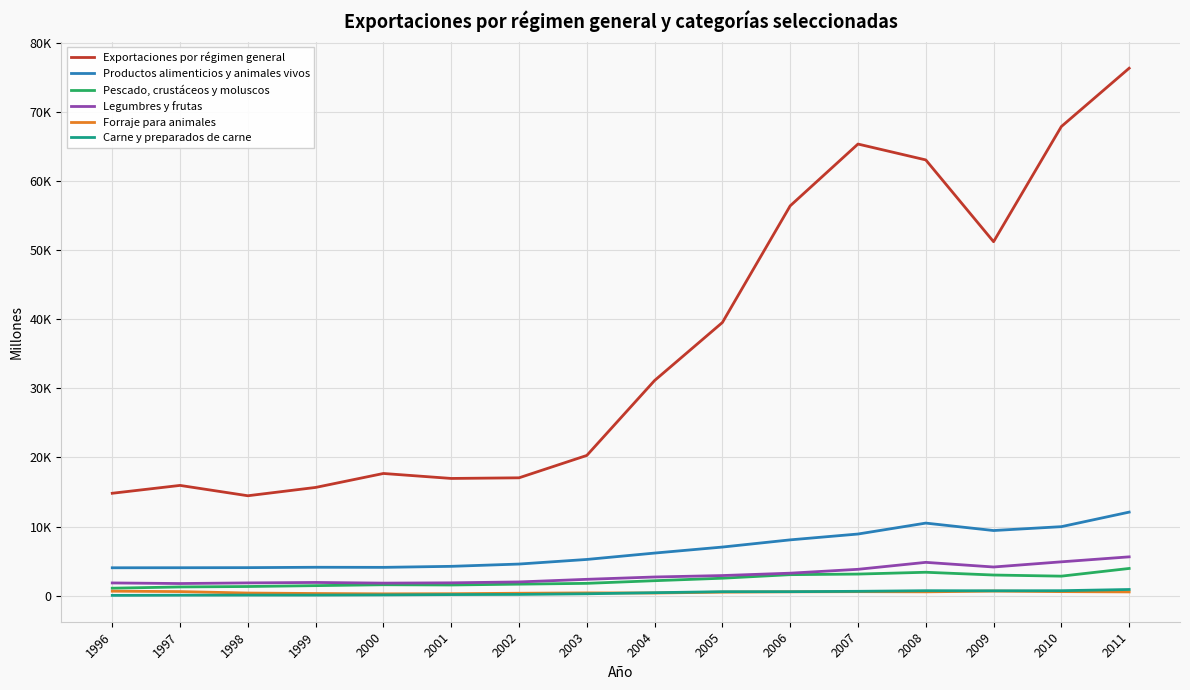

What is the average value of the Legumbres y frutas series?

2965